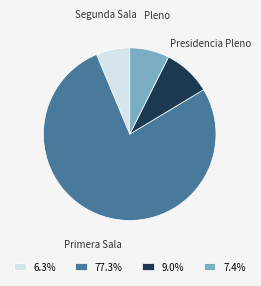

Between Pleno and Segunda Sala, which is larger?

Pleno